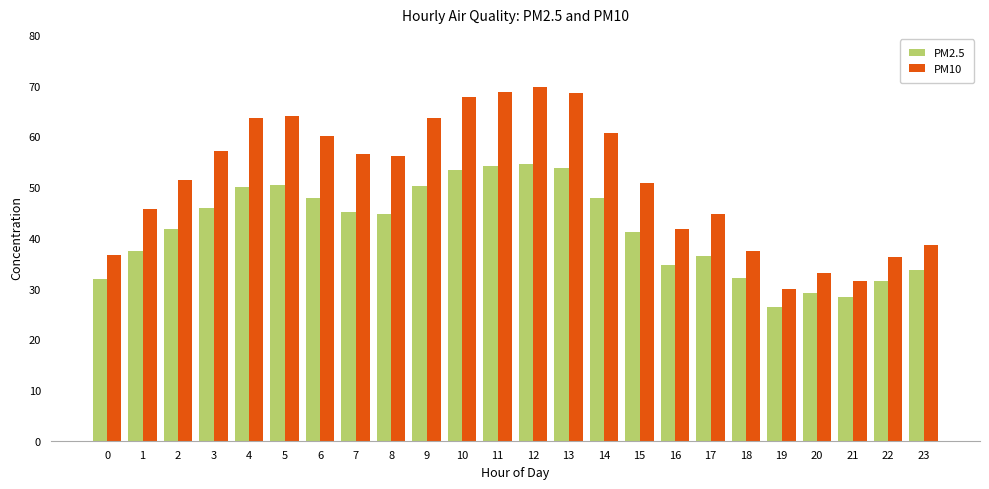

What is the total value across all series at 16?

76.2